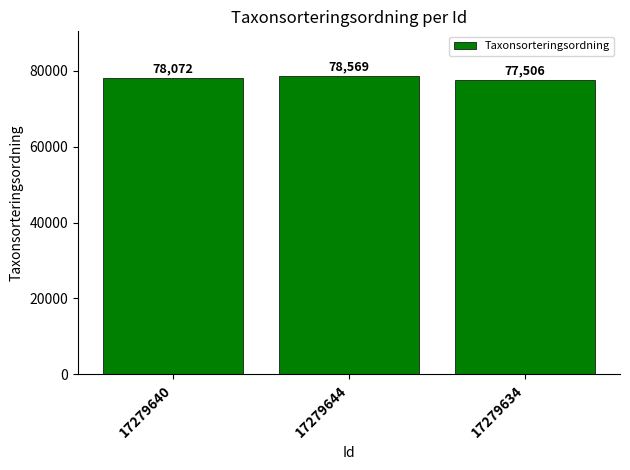

List the labels in order of value, smallest first.

17279634, 17279640, 17279644